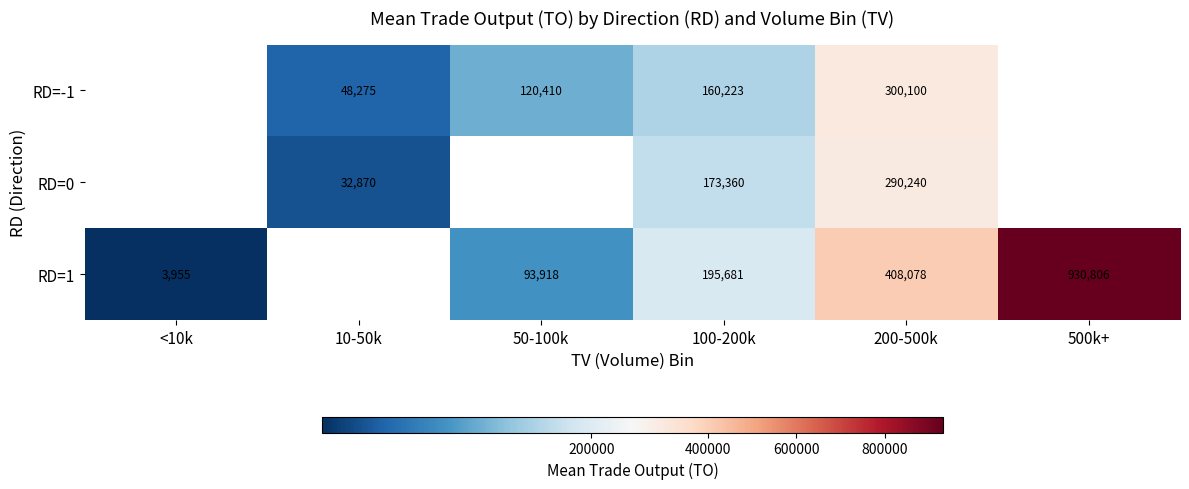

Which series changed the most between 100-200k and 200-500k?

RD=1